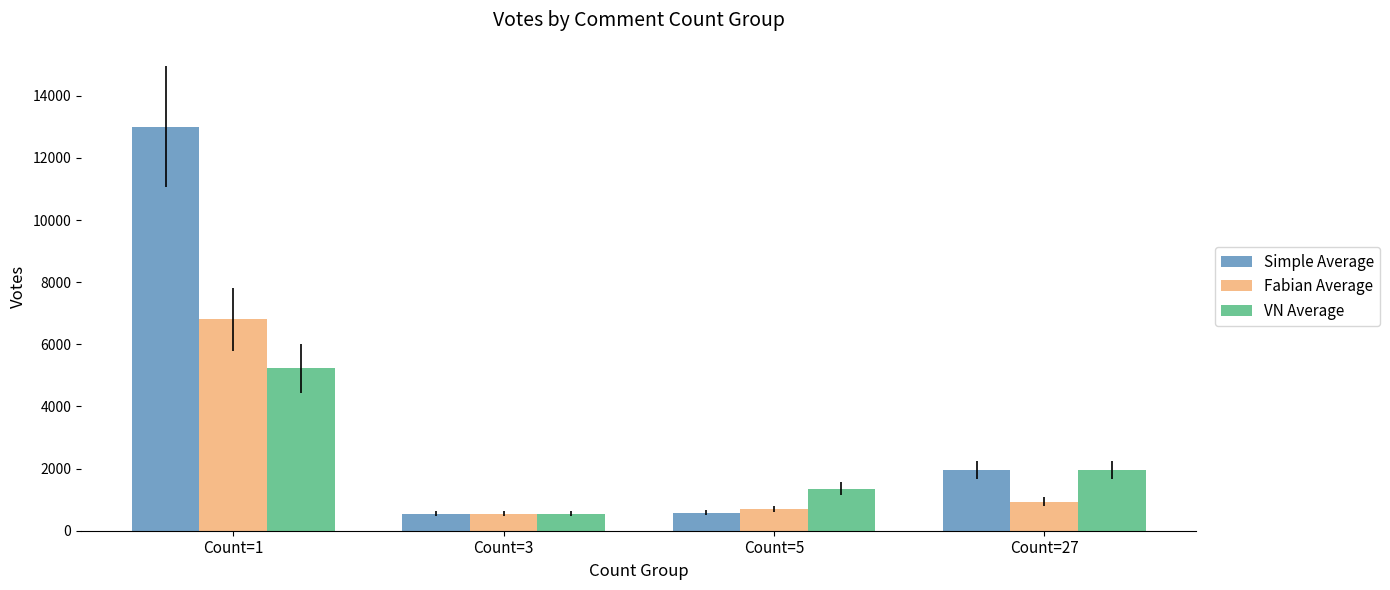

What is the value of the Fabian Average bar at the 3rd from the left?

694